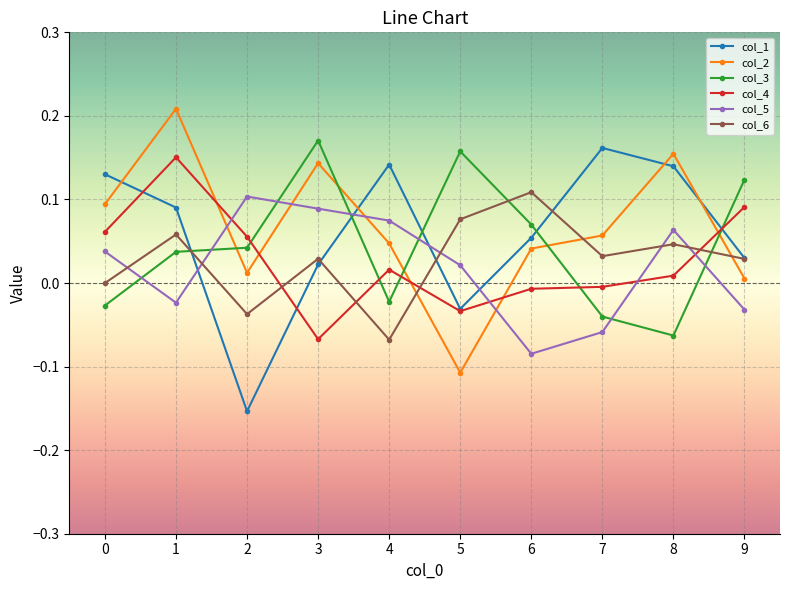

How many negative values does the col_2 series have?

1